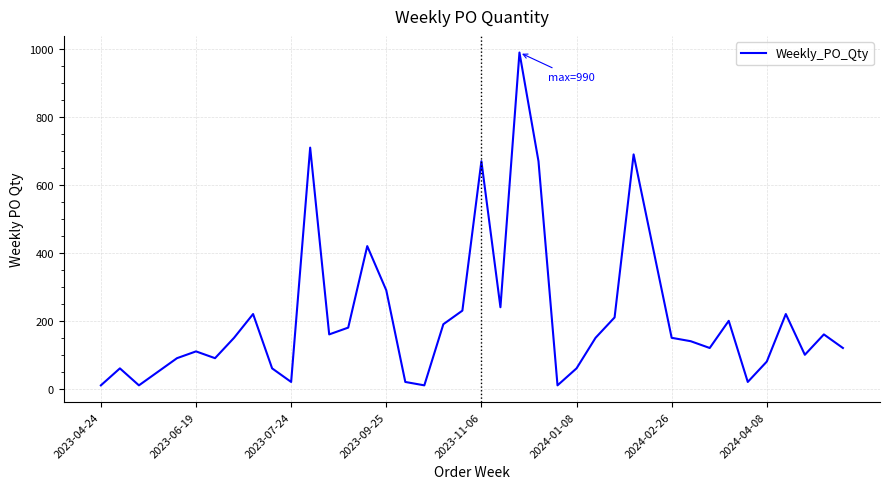

What is the maximum value shown in the chart?

990